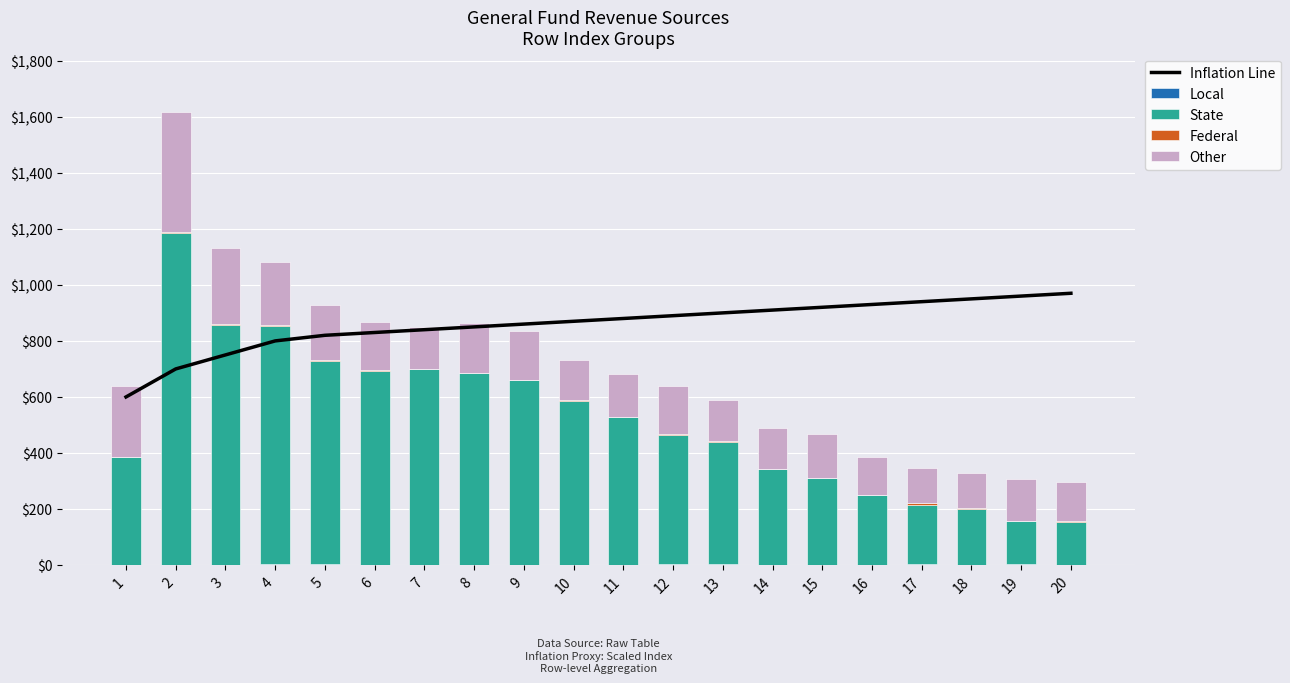

List the series in order of their peak value, highest first.

State, Inflation Line, Other, Local, Federal